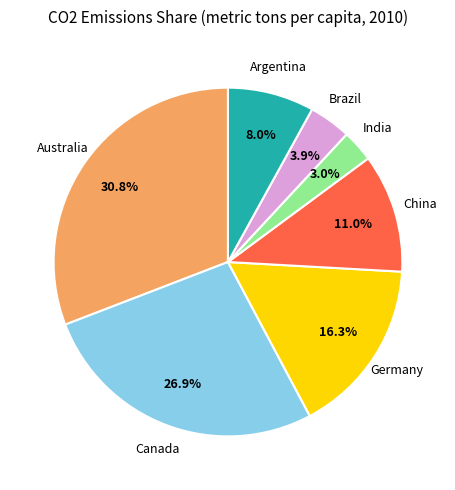

Which slice is the largest?

Australia